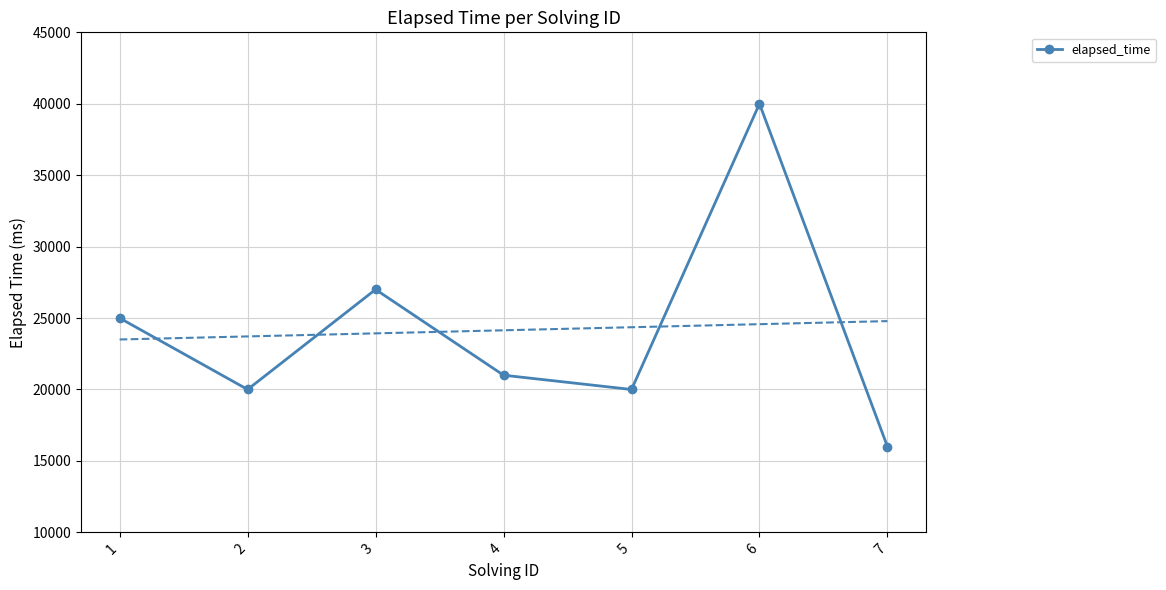

What value does the data have at 2?

20000